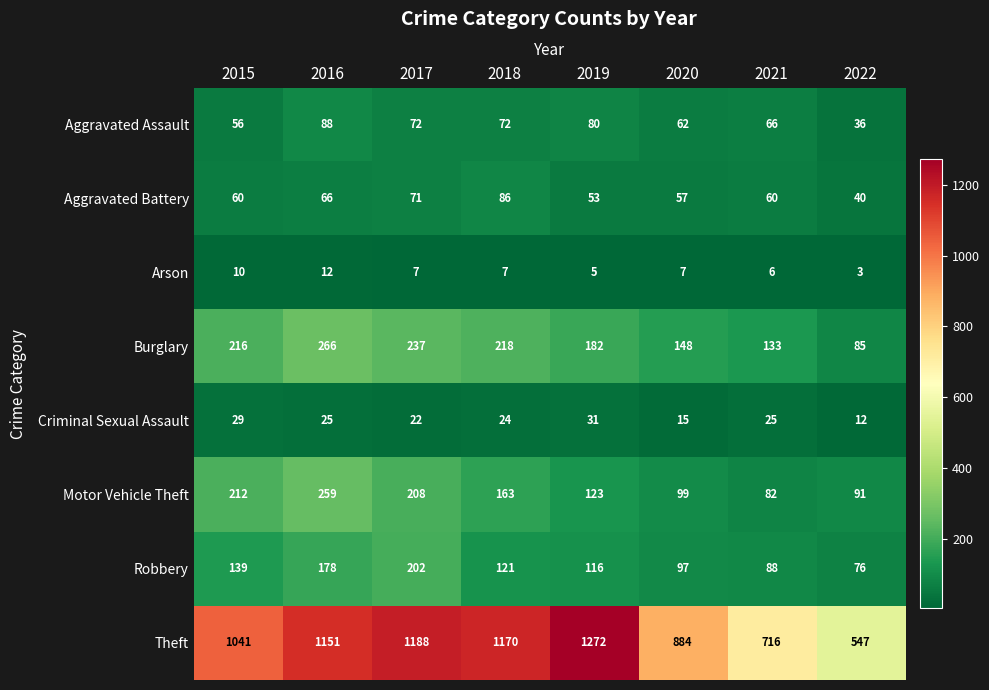

How many data points does each series have?

8